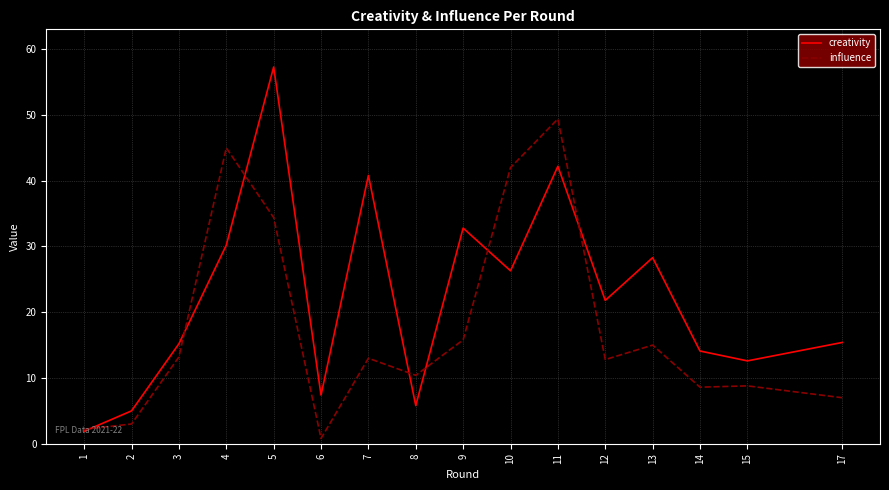

What is the difference between the highest and lowest values at 12?

9.0